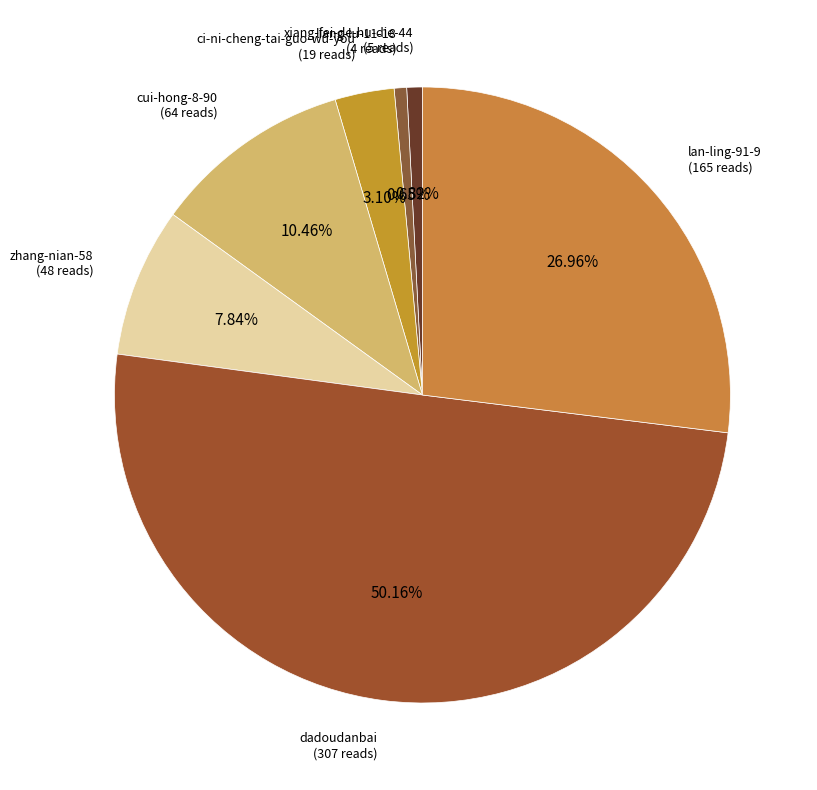

How many slices are in this pie chart?

7